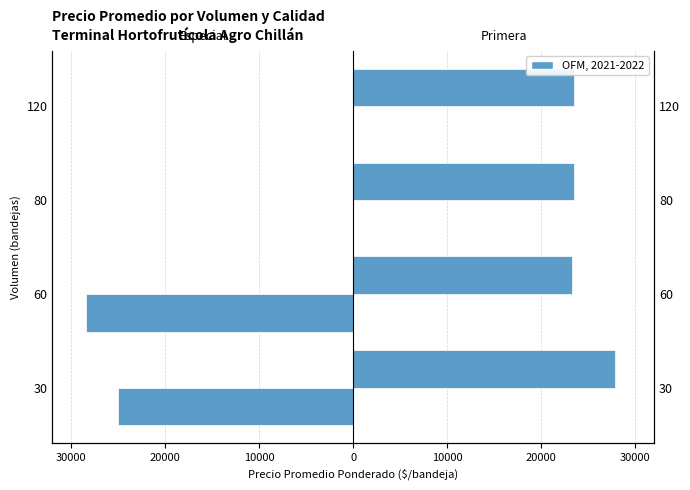

Rank the series at 30 from lowest to highest value.

Especial, Primera